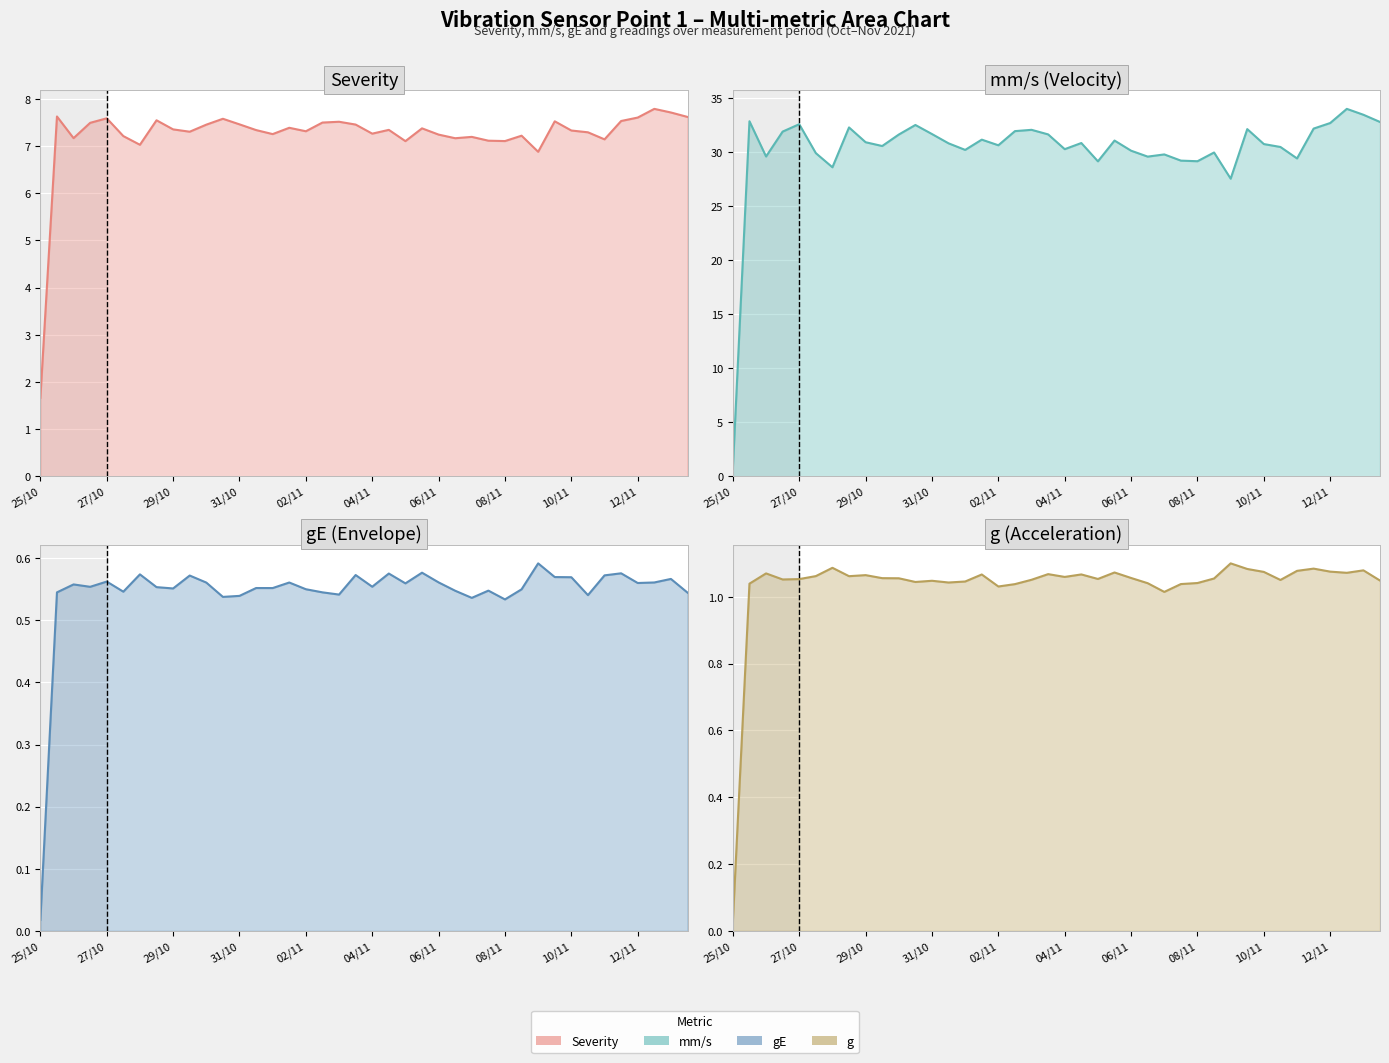

True or false: gE line and mm/s line cross at least once.

False